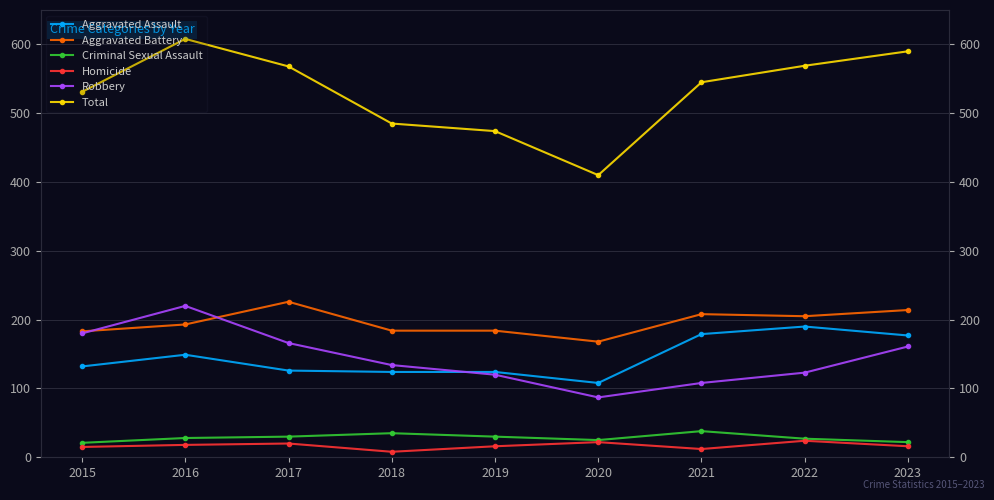

List the labels in order of Aggravated Assault value, largest first.

2022, 2021, 2023, 2016, 2015, 2017, 2018, 2019, 2020